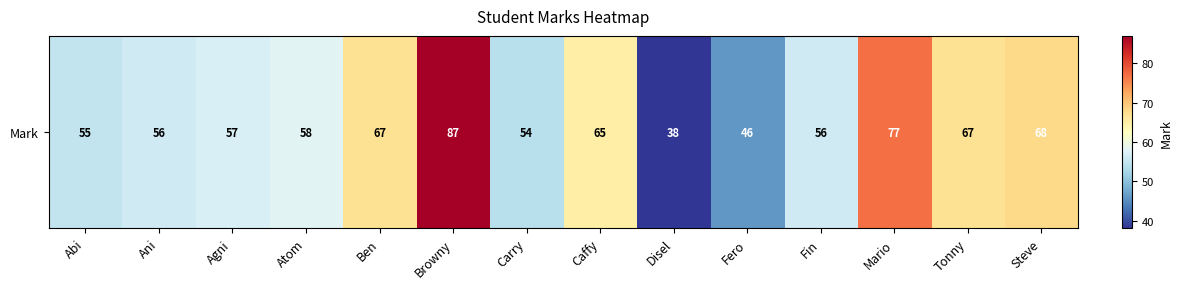

Reading left to right, transcribe all the data shown in this chart.

Abi=55	Ani=56	Agni=57	Atom=58	Ben=67	Browny=87	Carry=54	Caffy=65	Disel=38	Fero=46	Fin=56	Mario=77	Tonny=67	Steve=68